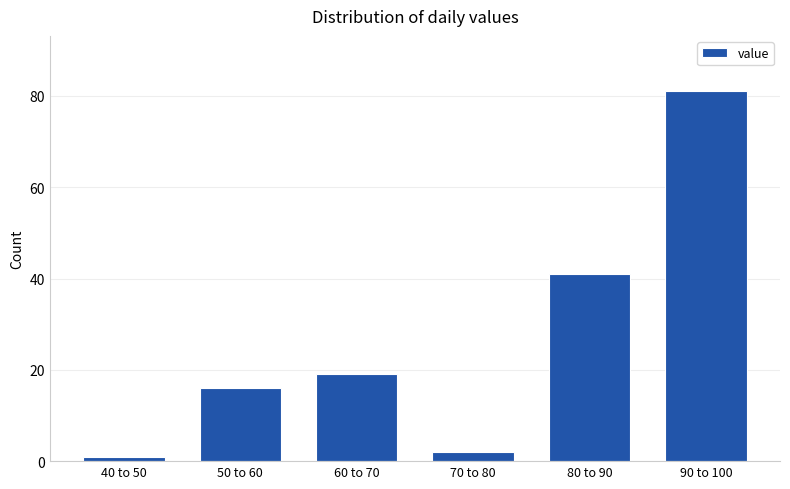

Reading right to left, list all the values displayed in this chart.

81	41	2	19	16	1